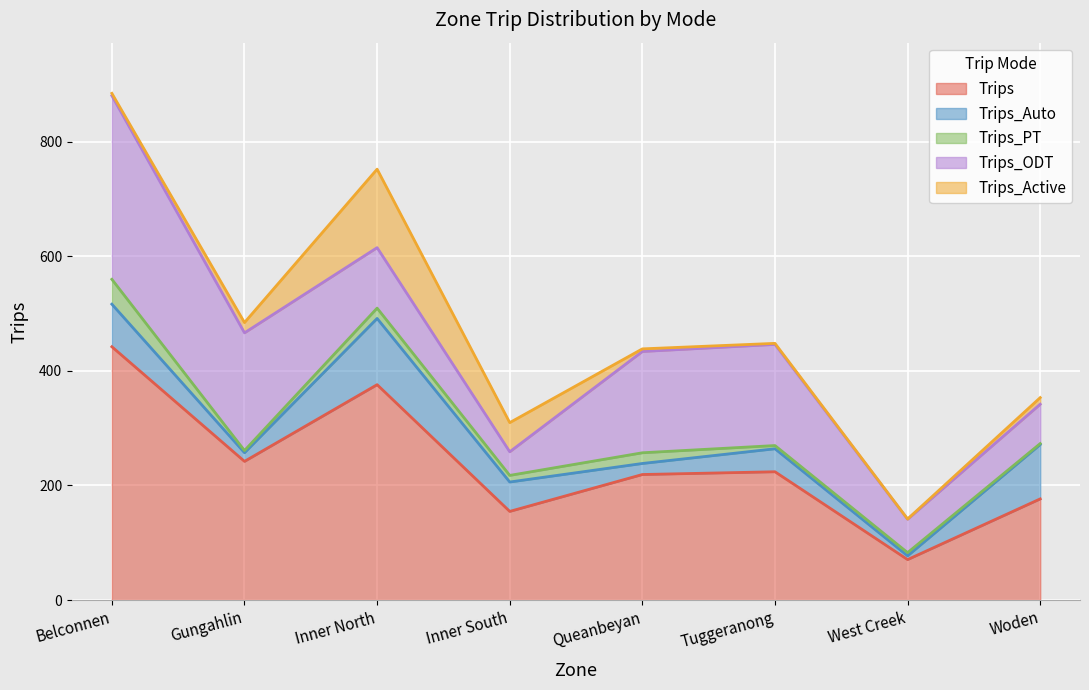

At which label does Trips_PT reach its peak?

Belconnen